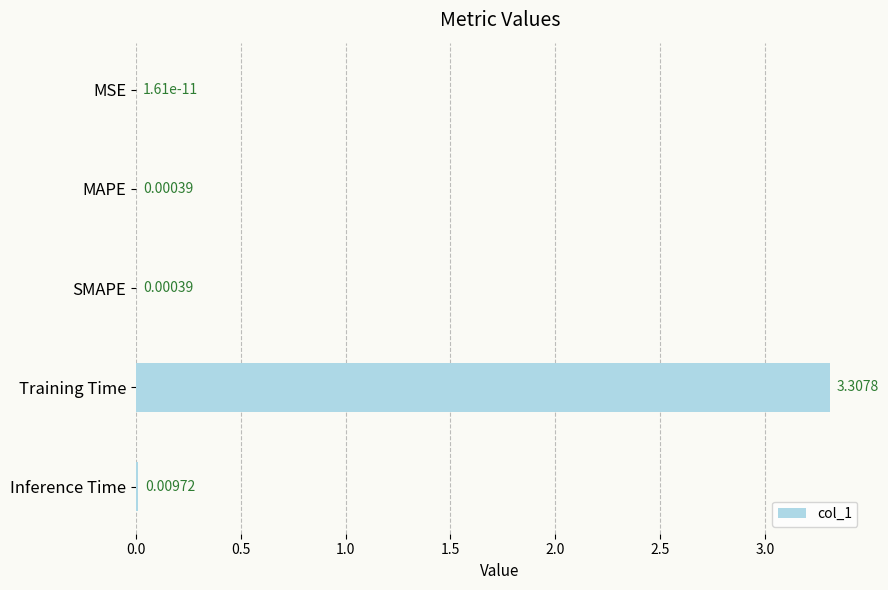

At which category does the chart reach its peak across all series?

Training Time